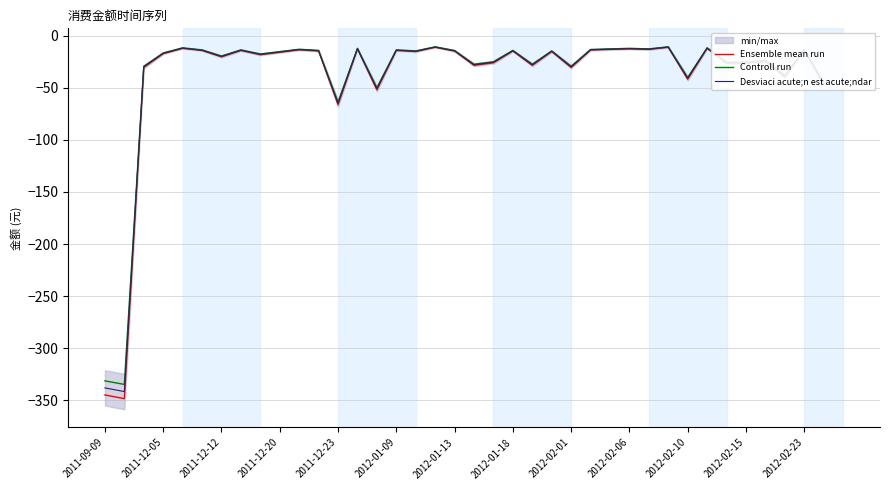

What is the highest value of the Desviaci acute;n est acute;ndar series?

-11.0